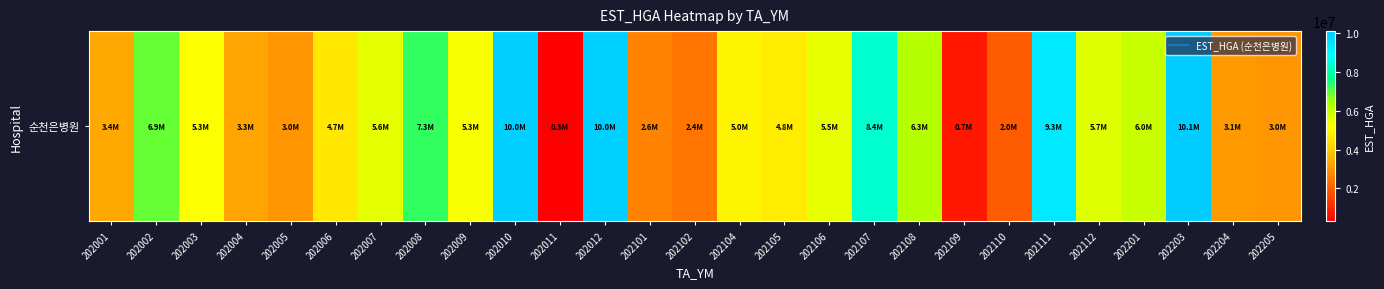

List the labels in order of value, largest first.

202203, 202010, 202012, 202111, 202107, 202008, 202002, 202108, 202201, 202112, 202007, 202106, 202009, 202003, 202104, 202105, 202006, 202001, 202004, 202204, 202005, 202205, 202101, 202102, 202110, 202109, 202011